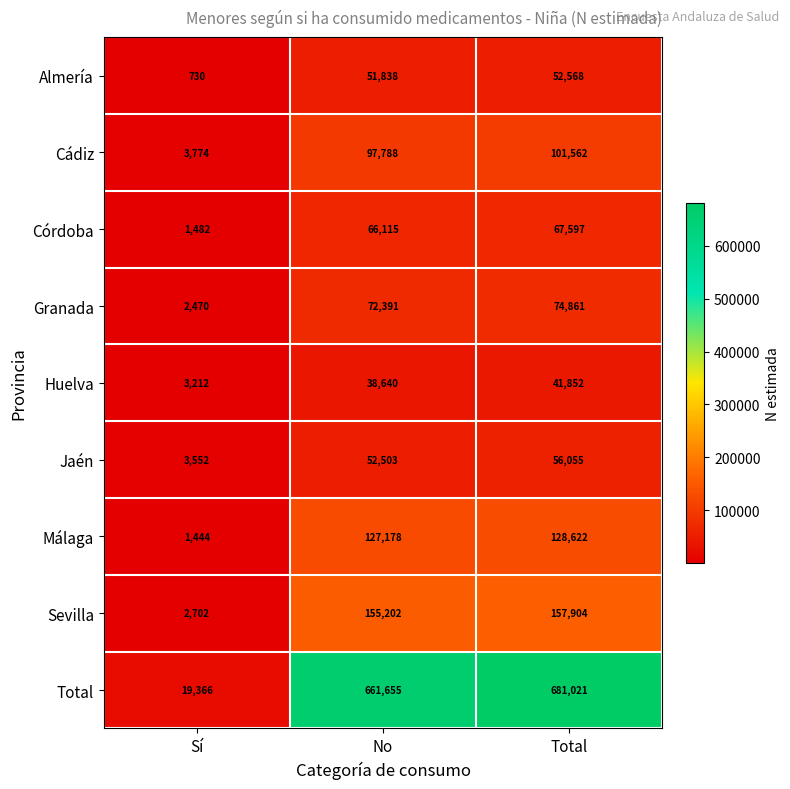

At which category does the chart reach its minimum across all series?

Sí